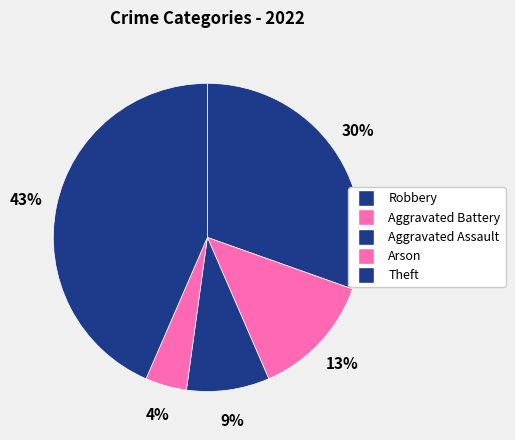

Count the number of slices in the pie.

5